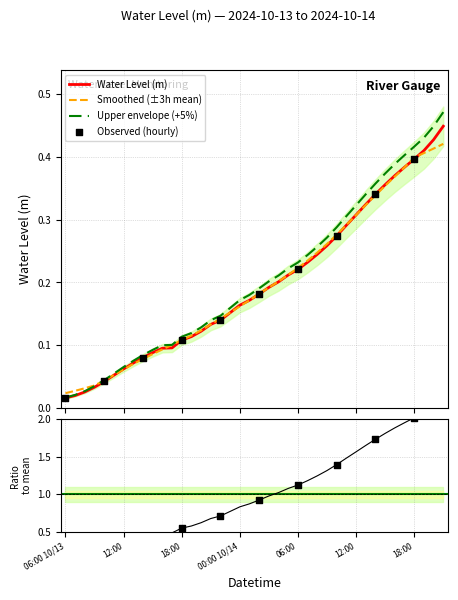

Between 19:00 and 00:00
10/14, which is larger?

00:00
10/14